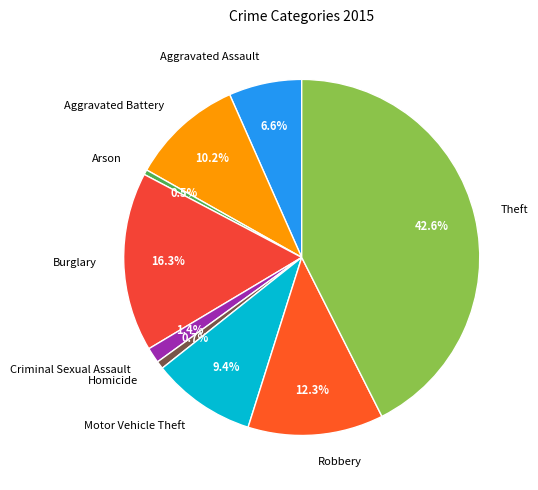

Which has a higher value, Burglary or Homicide?

Burglary